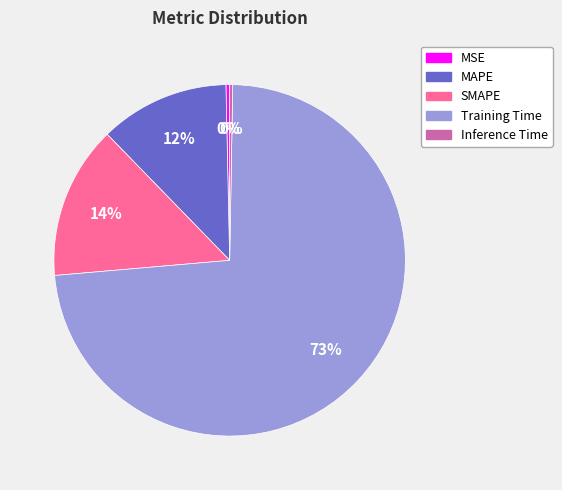

Combined, do Training Time and MAPE account for over 50%?

Yes